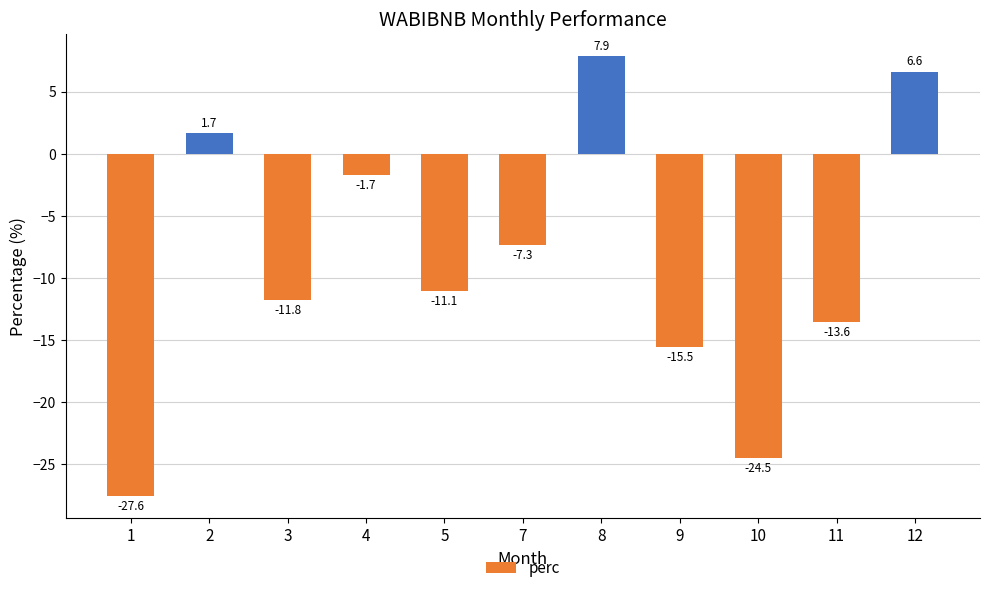

Is it true that the value at 10 is -24.5?

True